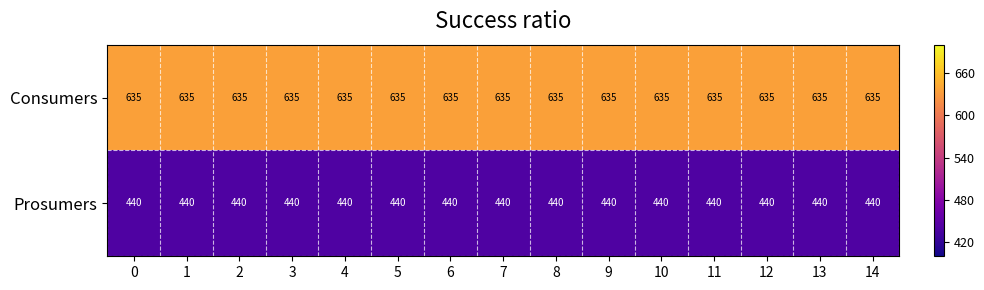

What is the maximum value shown in the chart?

635